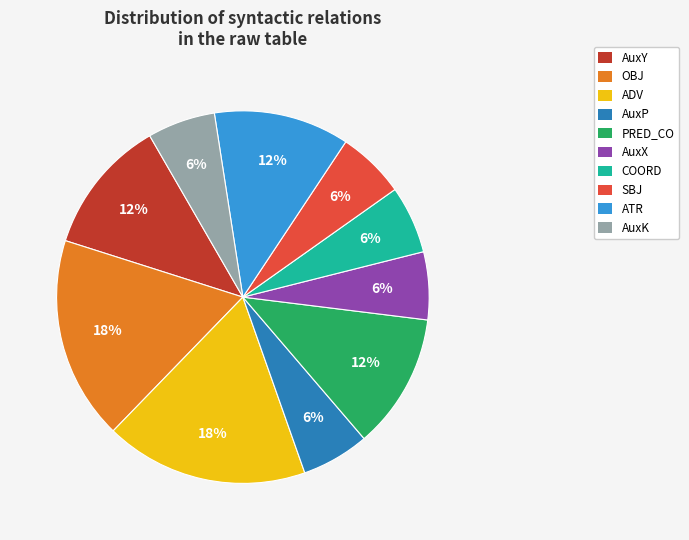

Approximately how many times larger is the value at ADV compared to AuxX?

3.0